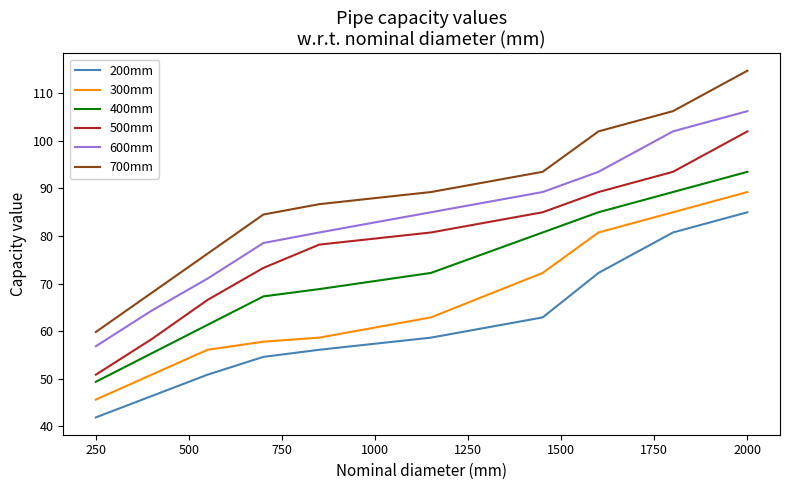

Which series has the largest total across all categories?

700mm